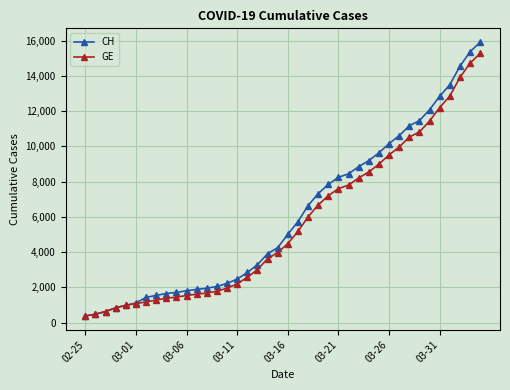

What is the value of the CH point at the 1st from the left?

375